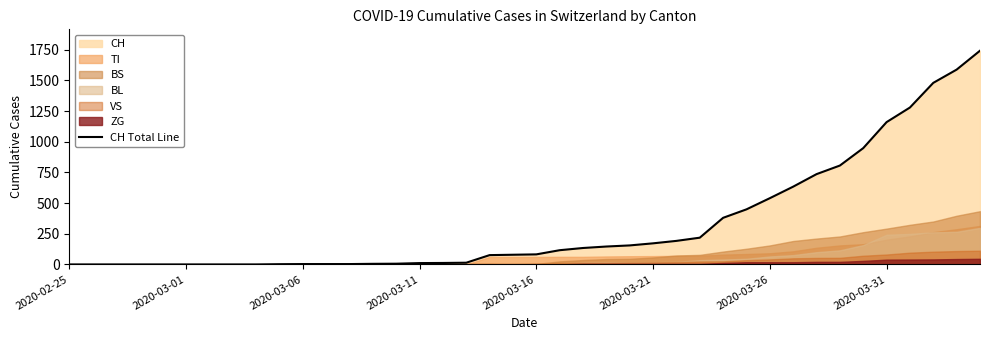

What is the highest value of the CH Total Line series?

1742